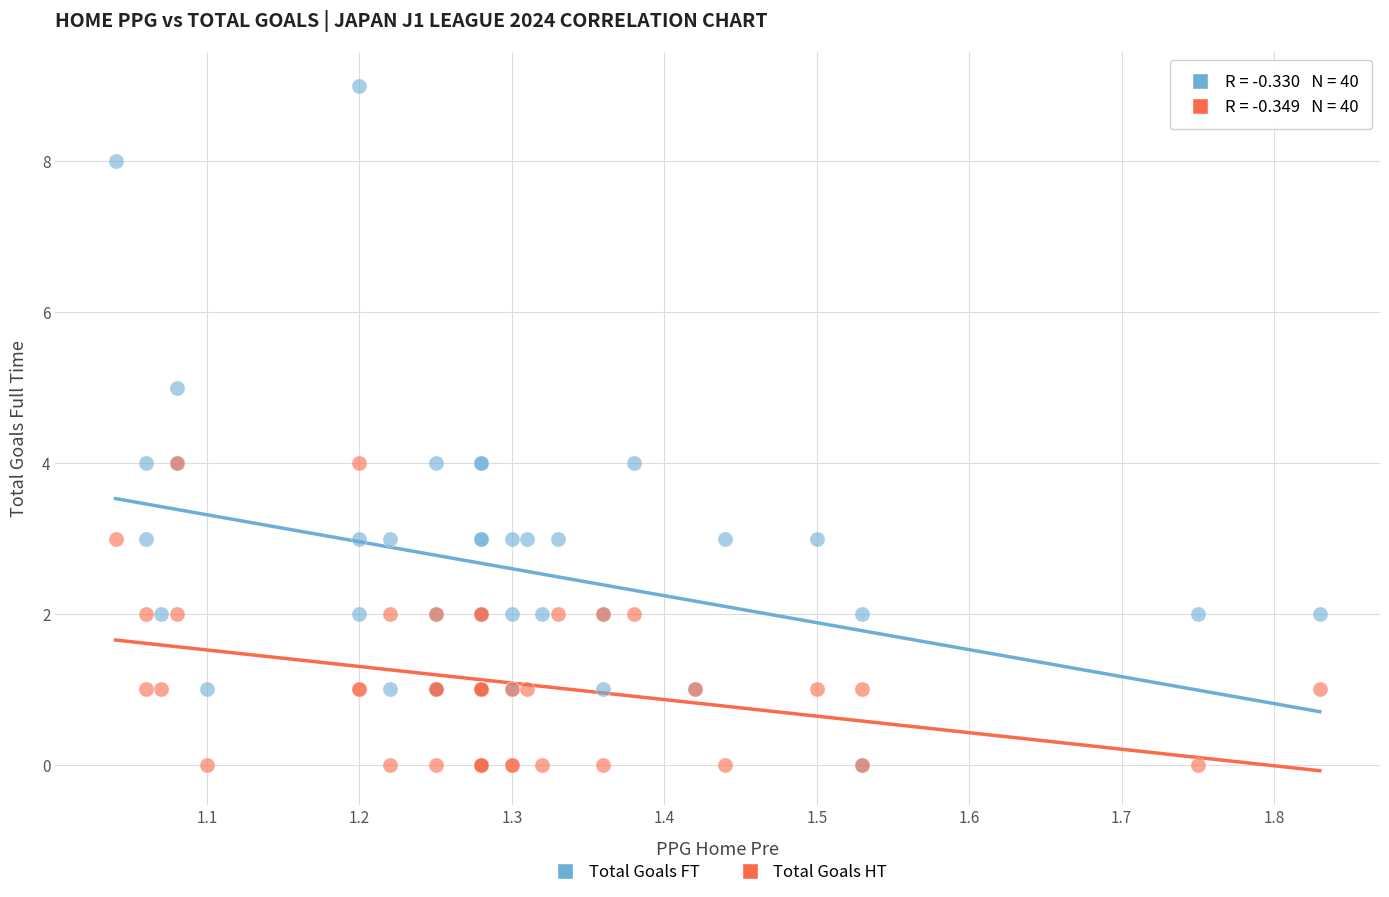

What are all the series names shown in the legend?

Total Goals FT, Total Goals HT